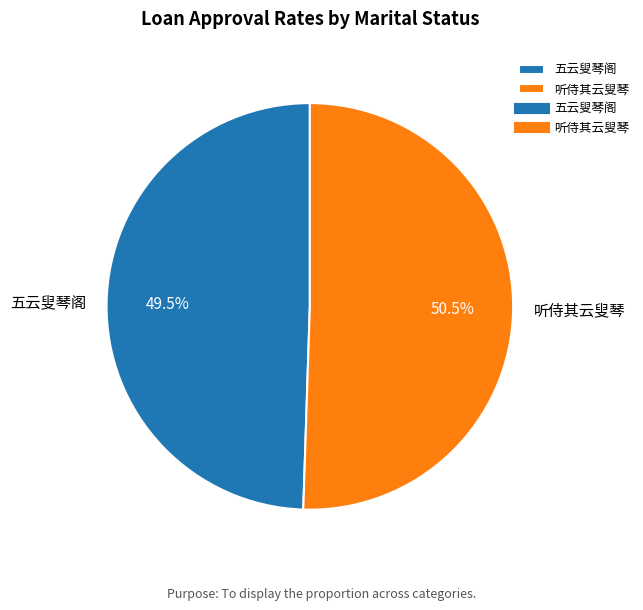

Rank the categories by value from lowest to highest.

五云叟琴阁, 听侍其云叟琴